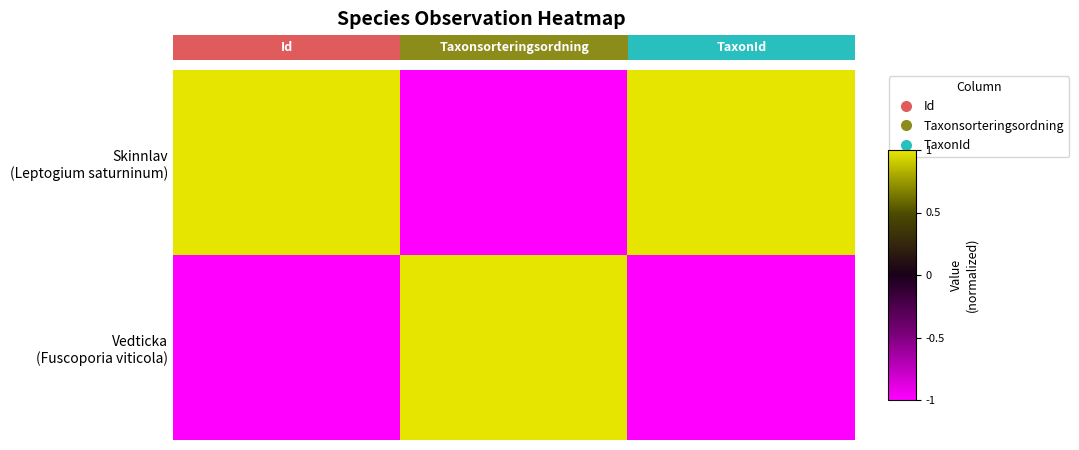

Which series has the widest spread of values?

Skinnlav (Leptogium saturninum)